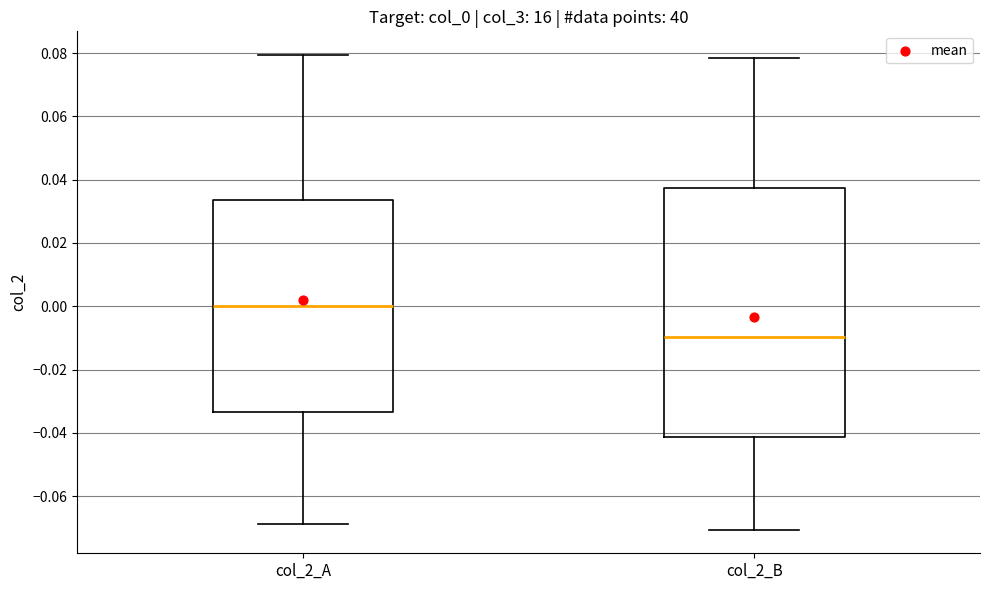

Which box has the lowest median line?

col_2_B